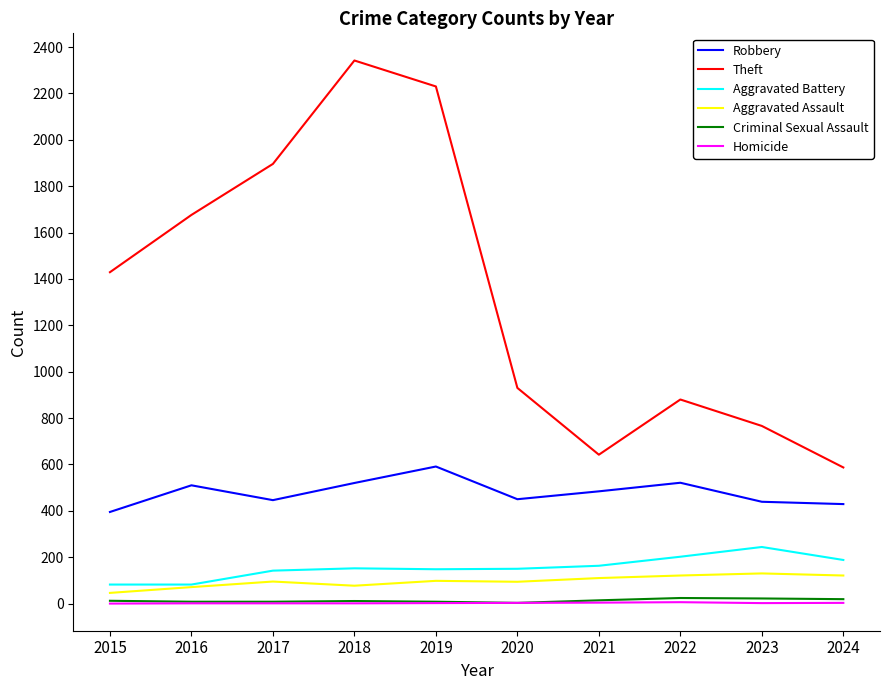

What is the difference between the maximum and second lowest values in the Aggravated Battery series?

162